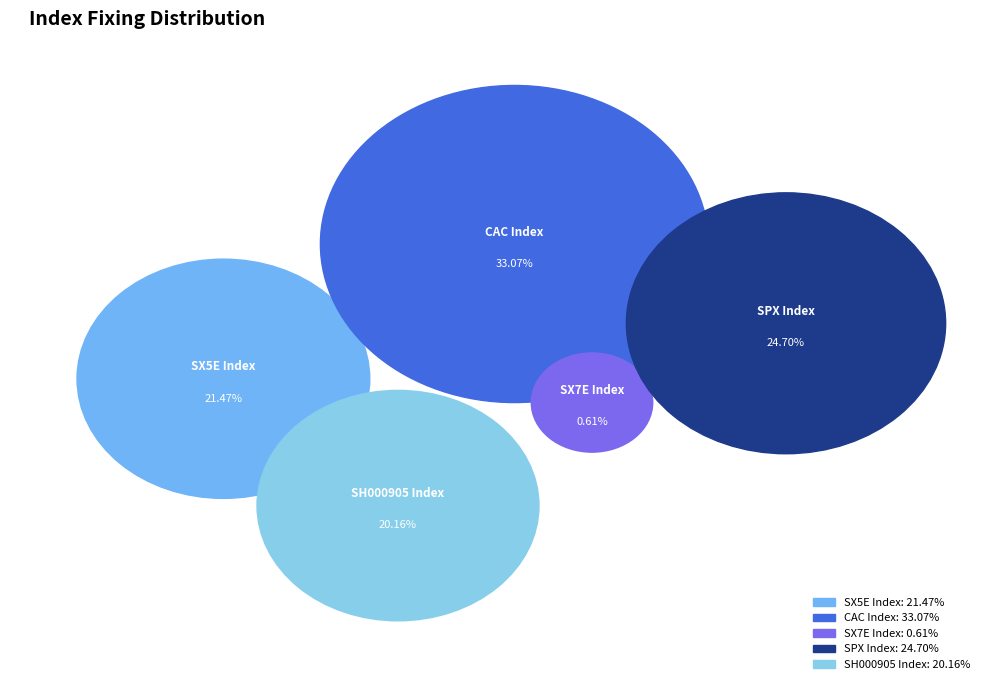

Does SX7E Index represent more than half of the total?

No